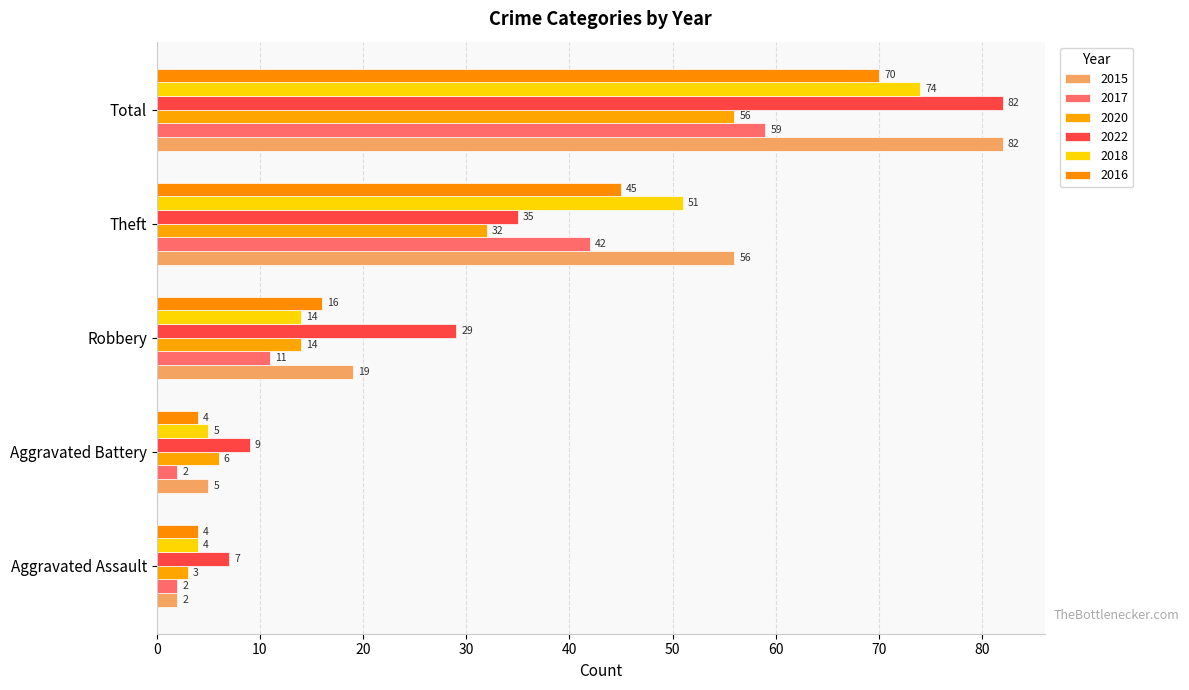

What is the label of the 4th bar from the left?

Theft